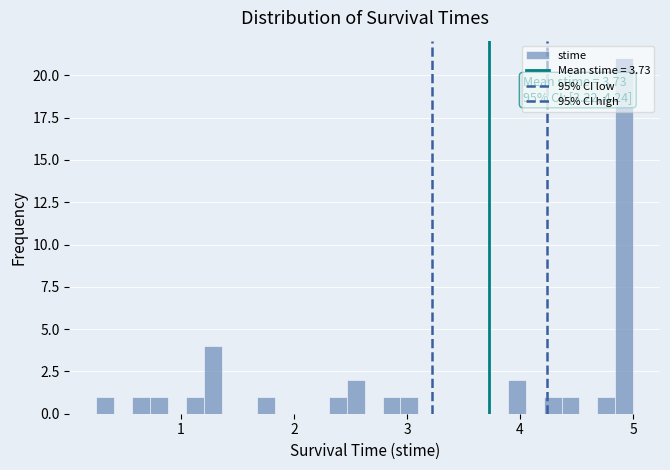

Read against the x-axis, roughly where is the centre of the tallest bar?

4.9